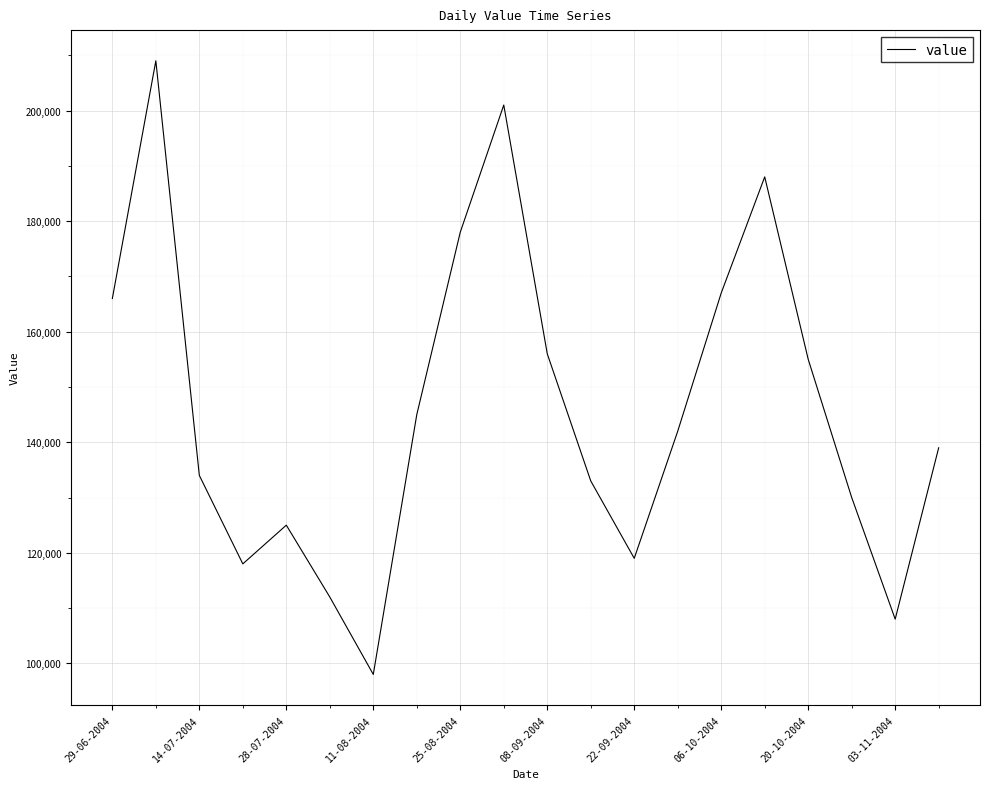

What is the difference between the maximum and minimum values?

111000